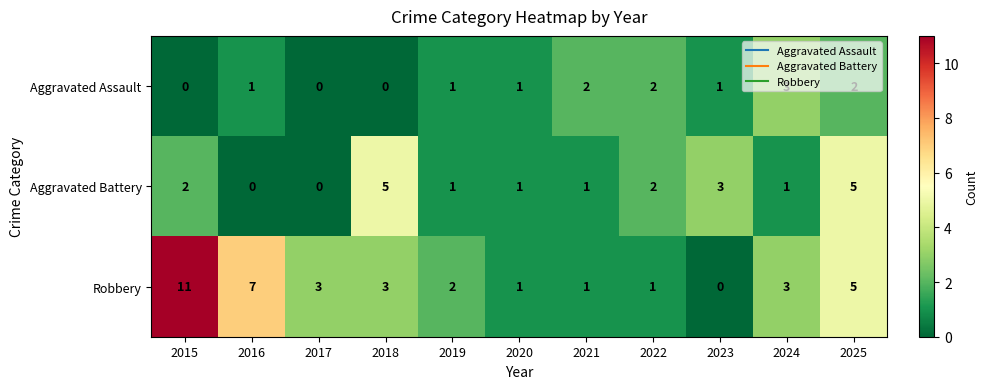

What is the greatest value displayed?

11